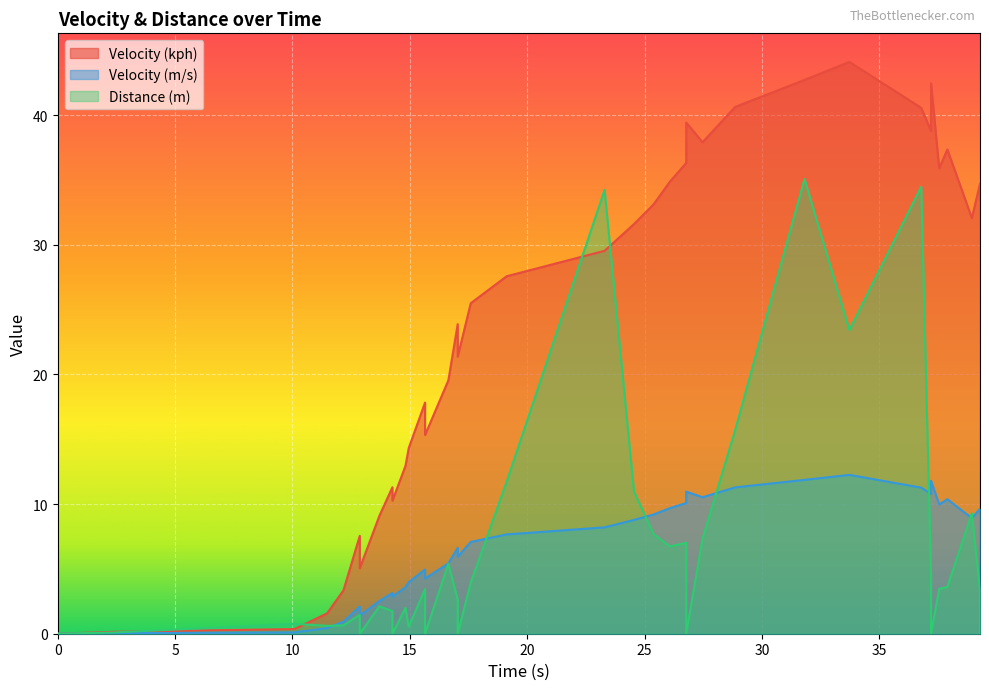

Which series has the largest range (max minus min)?

Velocity (kph)